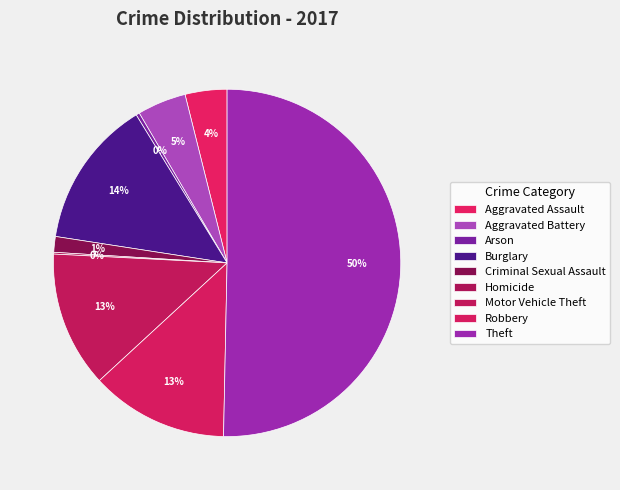

To the nearest percent, what is the average slice percentage?

11%